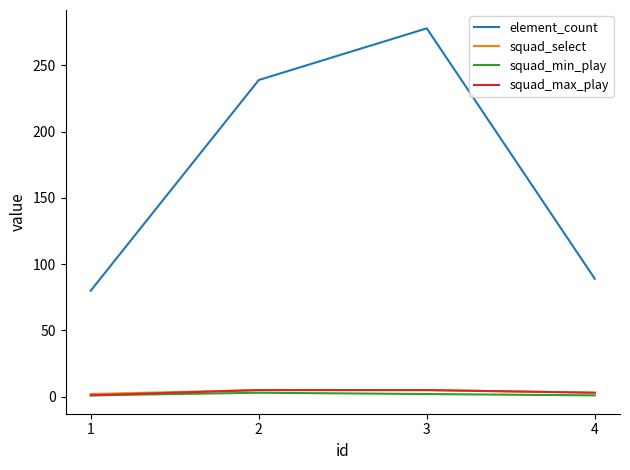

True or false: squad_select has more than 1 interior local peaks.

False